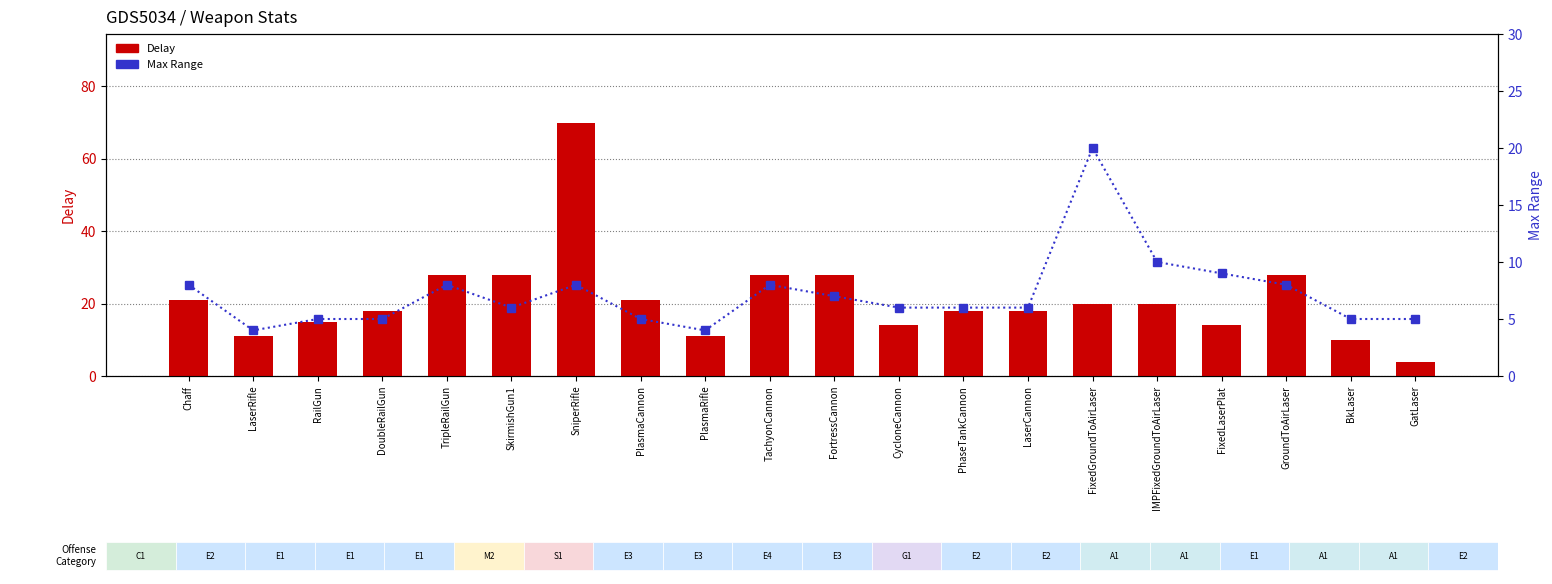

Reading left to right, what are all the values shown in this chart?

Delay: 21	11	15	18	28	28	70	21	11	28	28	14	18	18	20	20	14	28	10	4
Max Range: 8	4	5	5	8	6	8	5	4	8	7	6	6	6	20	10	9	8	5	5